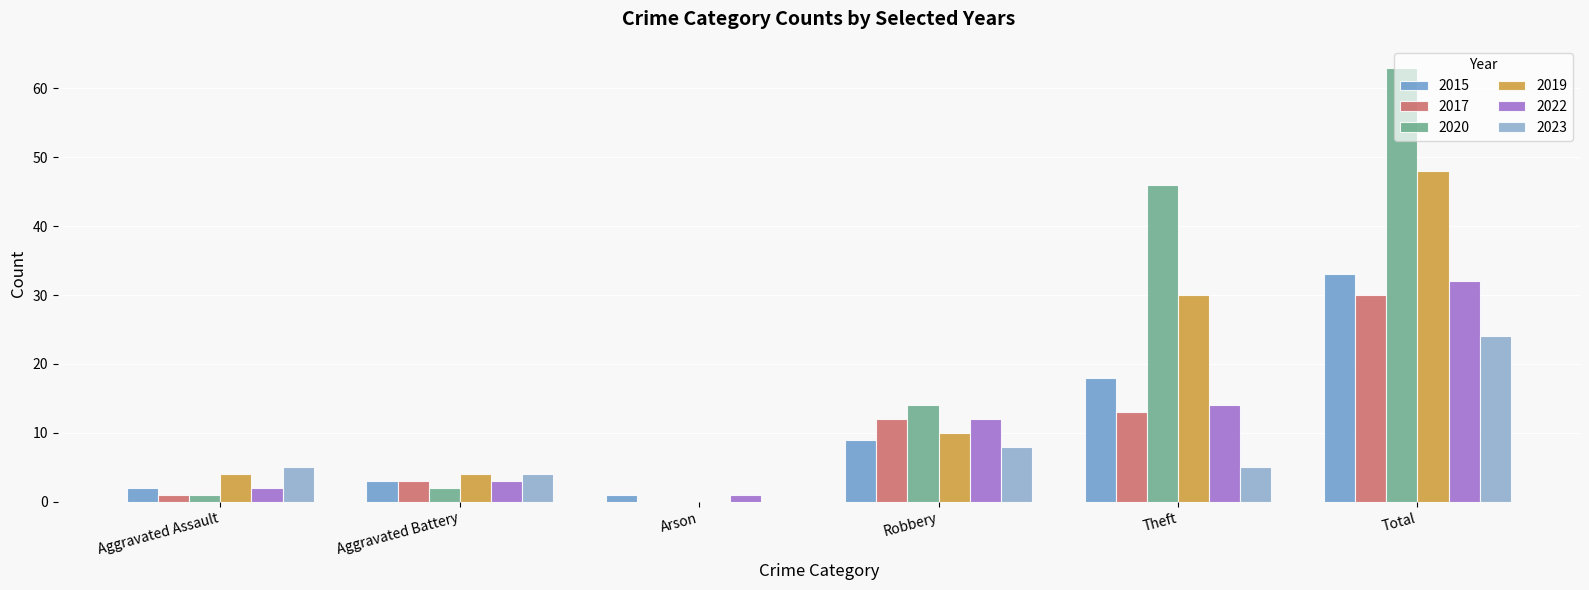

What is the value of the 2015 bar at the 1st from the left?

2